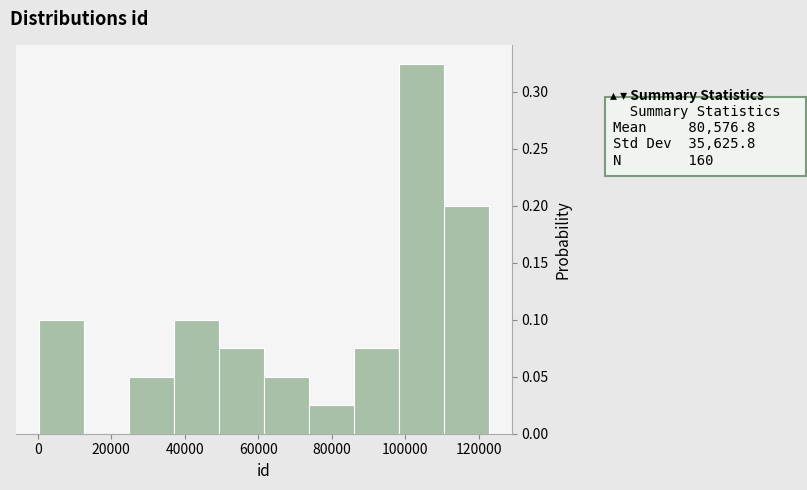

Reading left to right, list every bar in this chart as the range it spans on the x-axis followed by its height. Neither the bar edges nor the heights are printed on the chart, so give them approximately, as read against the axes.

0 to 12000: 0.100
12000 to 24000: 0
24000 to 38000: 0.050
38000 to 50000: 0.100
50000 to 62000: 0.075
62000 to 74000: 0.050
74000 to 86000: 0.025
86000 to 98000: 0.075
98000 to 110000: 0.325
110000 to 122000: 0.200